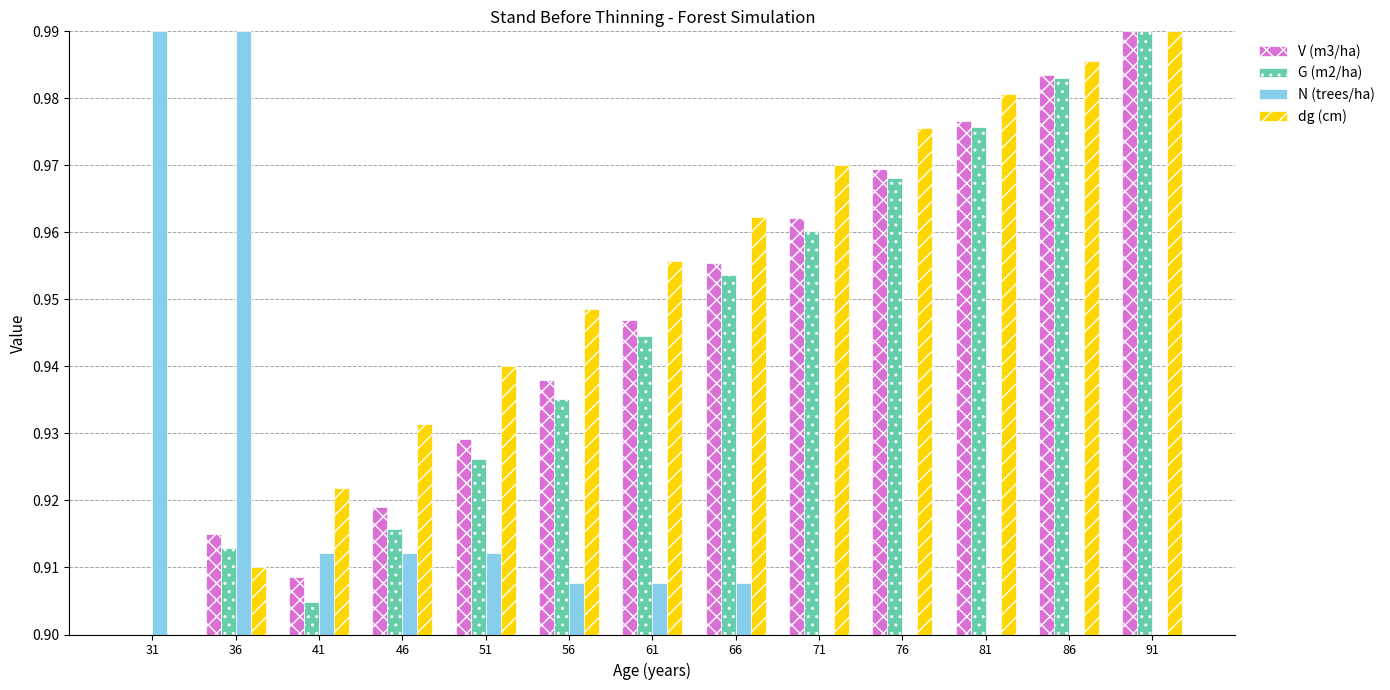

Count the dg (cm) values in the range 0 to 1.

13